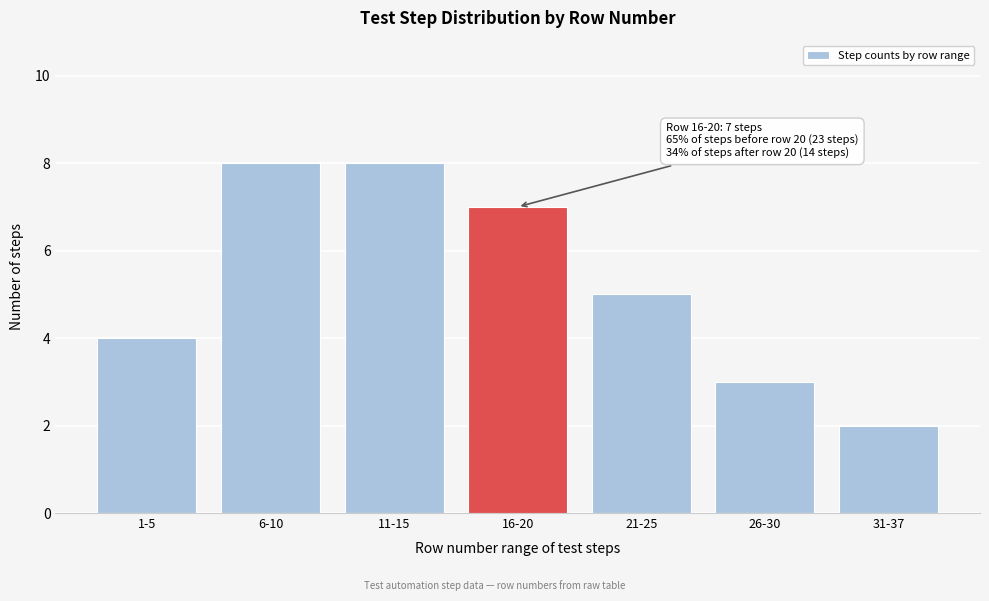

Reading left to right, extract all data points from this chart.

1-5=4	6-10=8	11-15=8	16-20=7	21-25=5	26-30=3	31-37=2